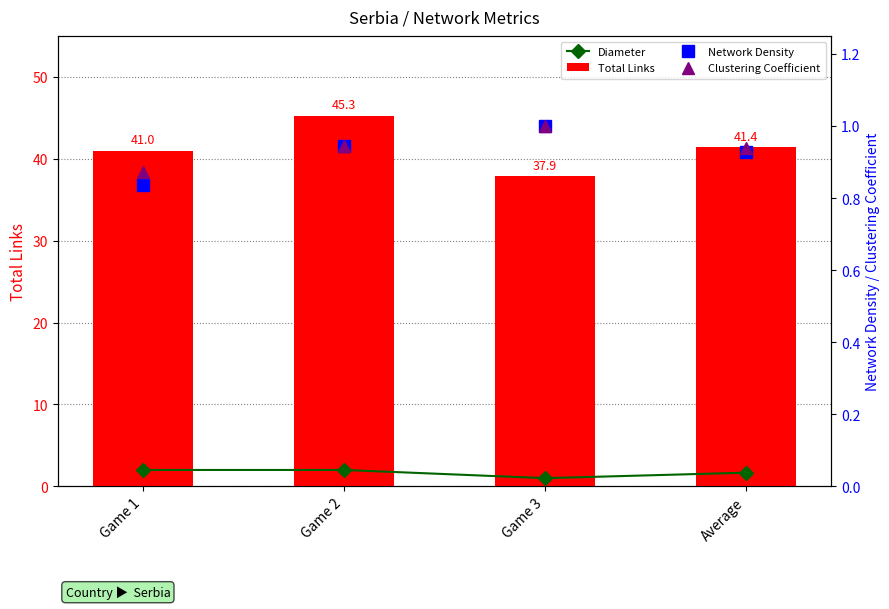

What position from the right is Game 2?

3